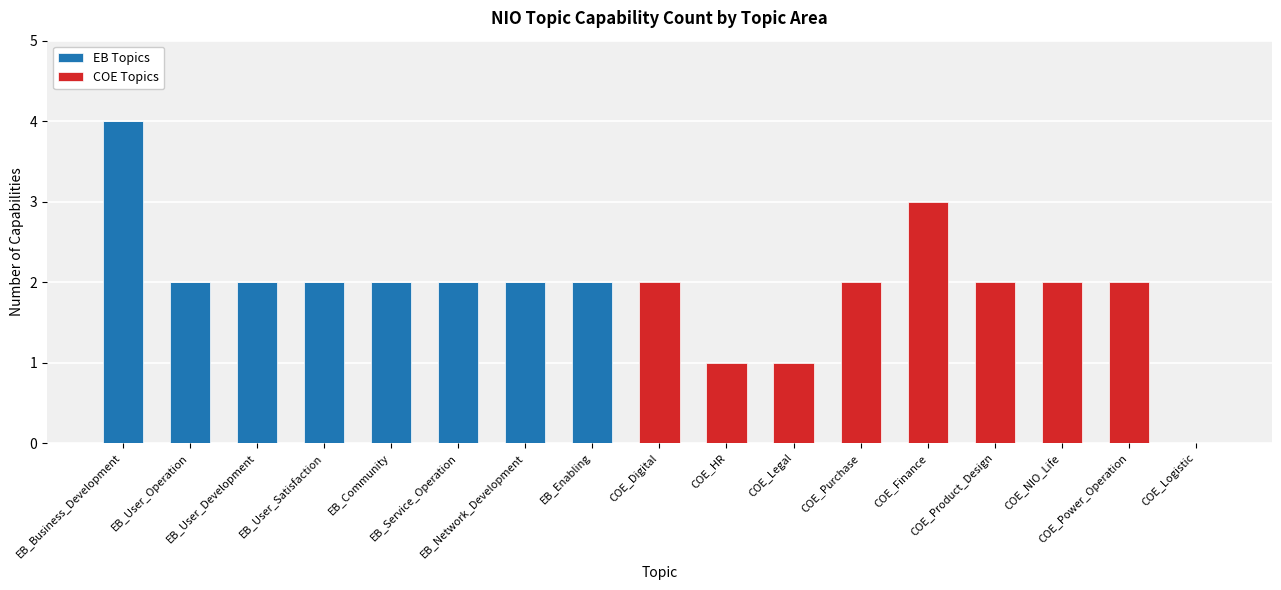

How many data points does each series have?

17